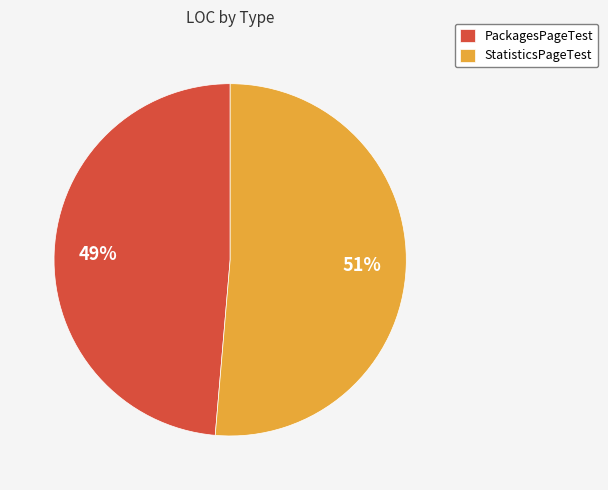

What is the smallest slice in the pie chart?

PackagesPageTest